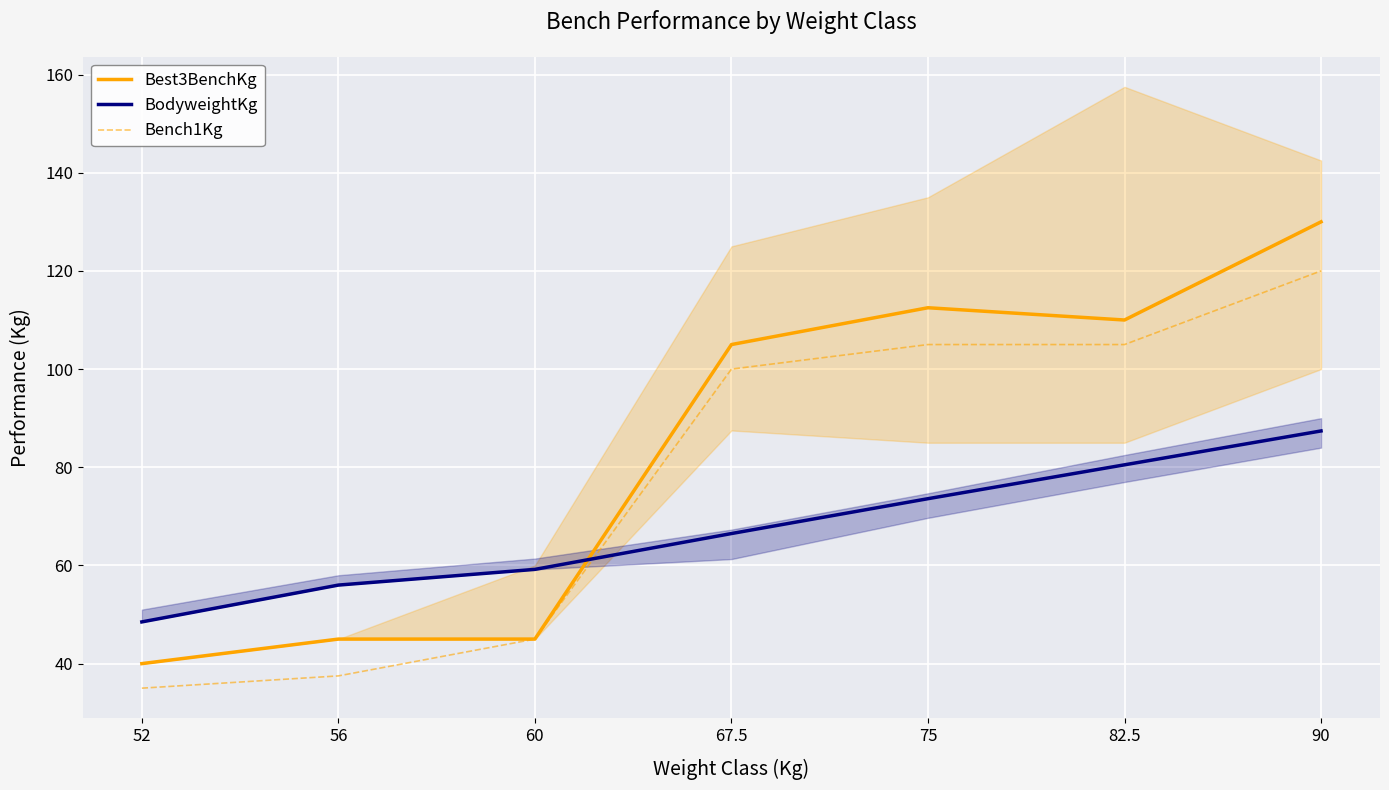

Rank the series by their average value, from lowest to highest.

BodyweightKg, Bench1Kg, Best3BenchKg